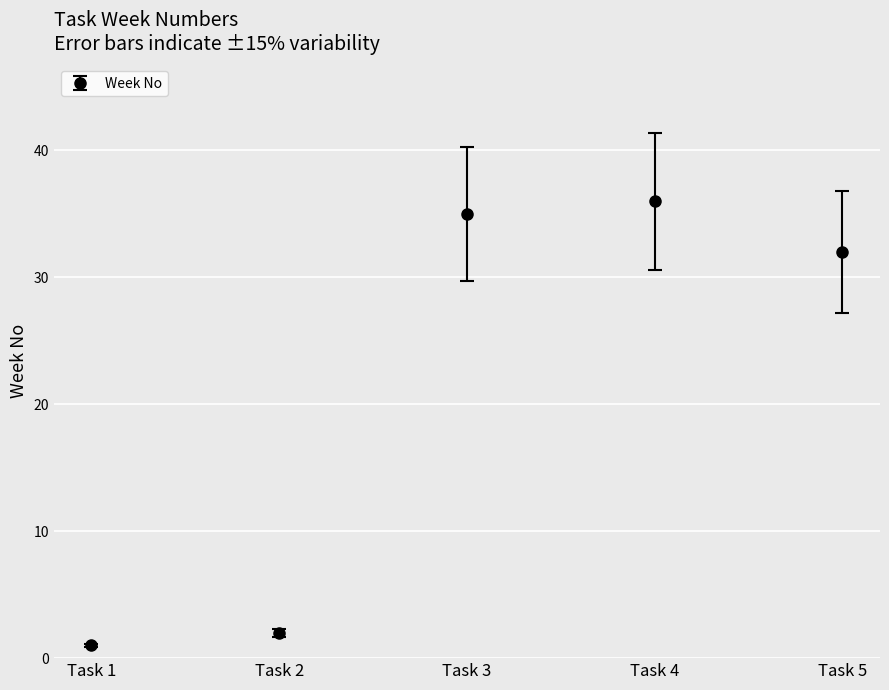

What is the difference between the maximum and second lowest values?

34